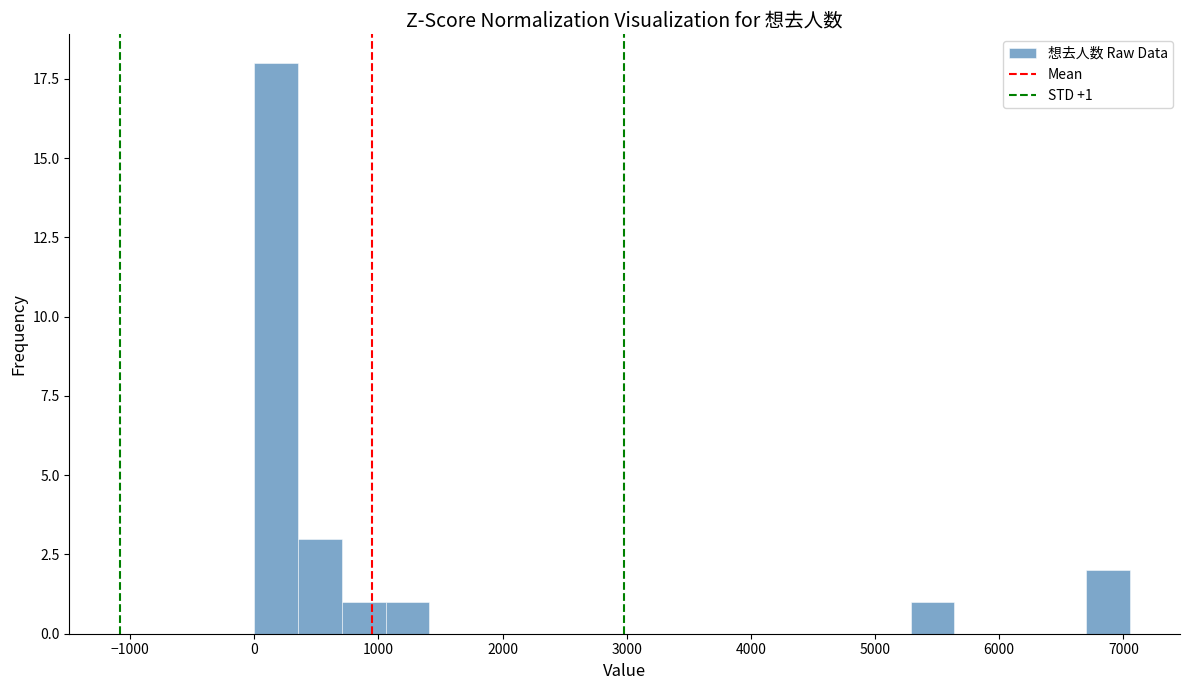

Around what value on the x-axis is the tallest bar? Give the approximate position of its centre, as read against the axis.

200